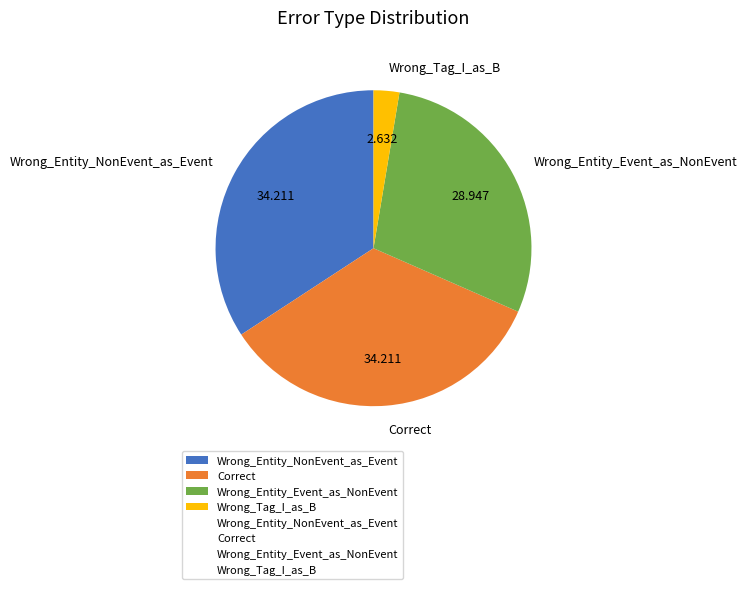

The Wrong_Entity_NonEvent_as_Event slice represents 34% of the pie. True or false?

True